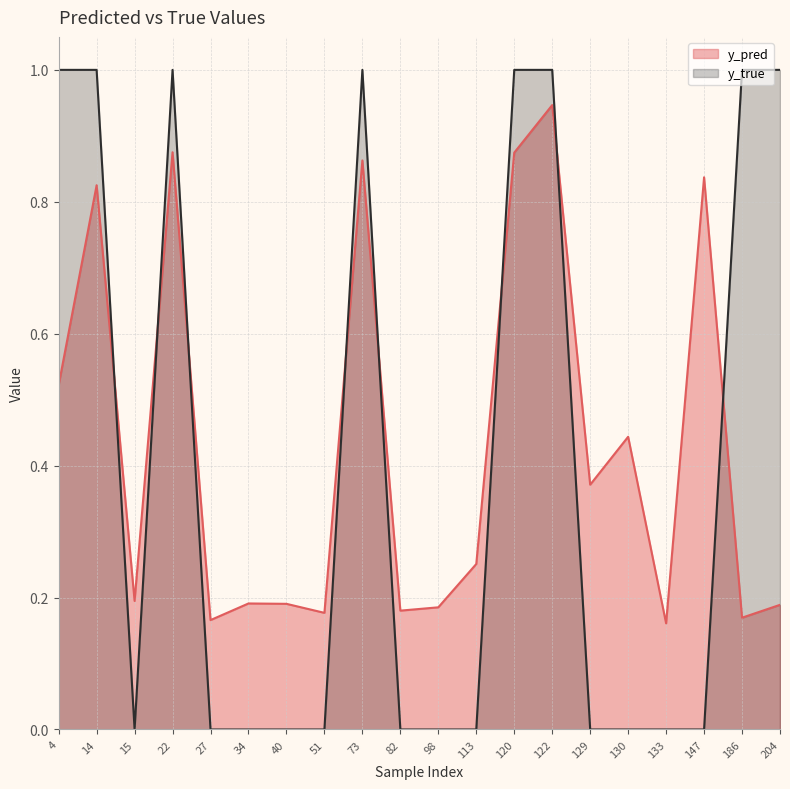

How many interior local peaks does the y_pred series have?

7